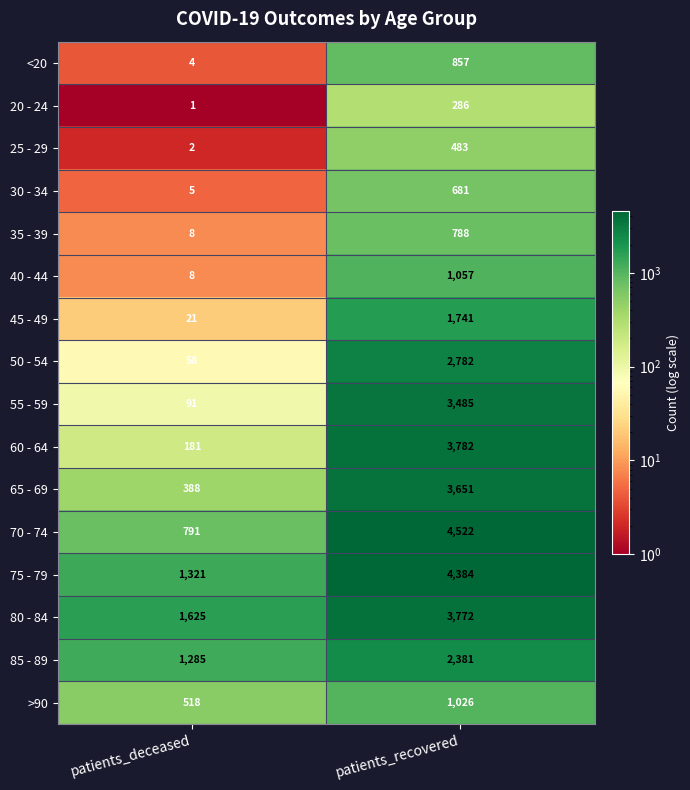

What is the sum of the 20 - 24 values at patients_recovered and patients_deceased?

287